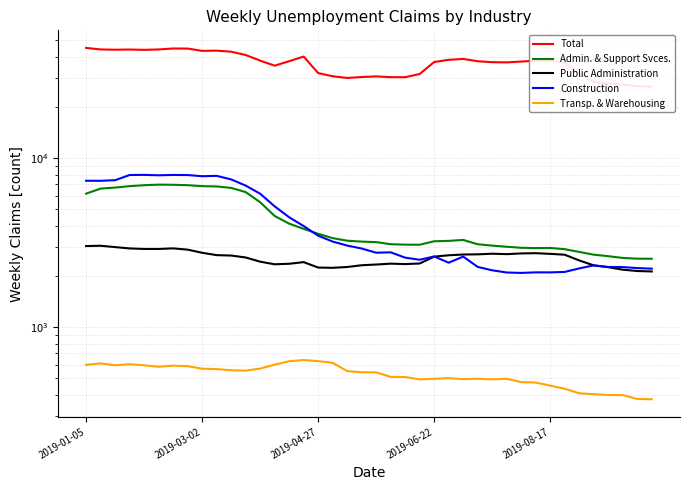

What is the difference between the maximum and second lowest values in the Total series?

18256